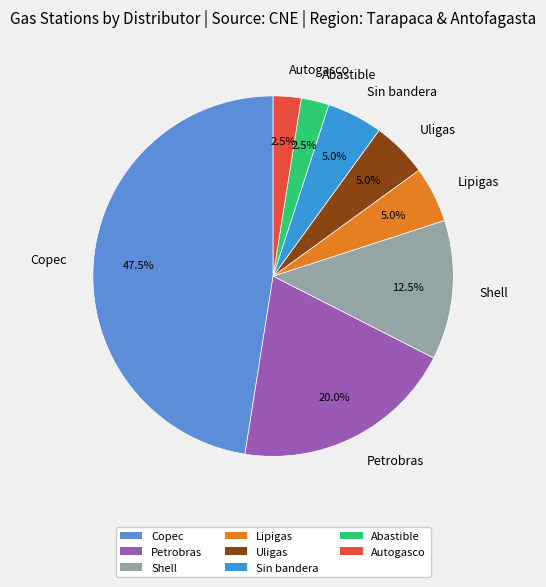

What percentage is the Sin bandera slice, to the nearest percent?

5%